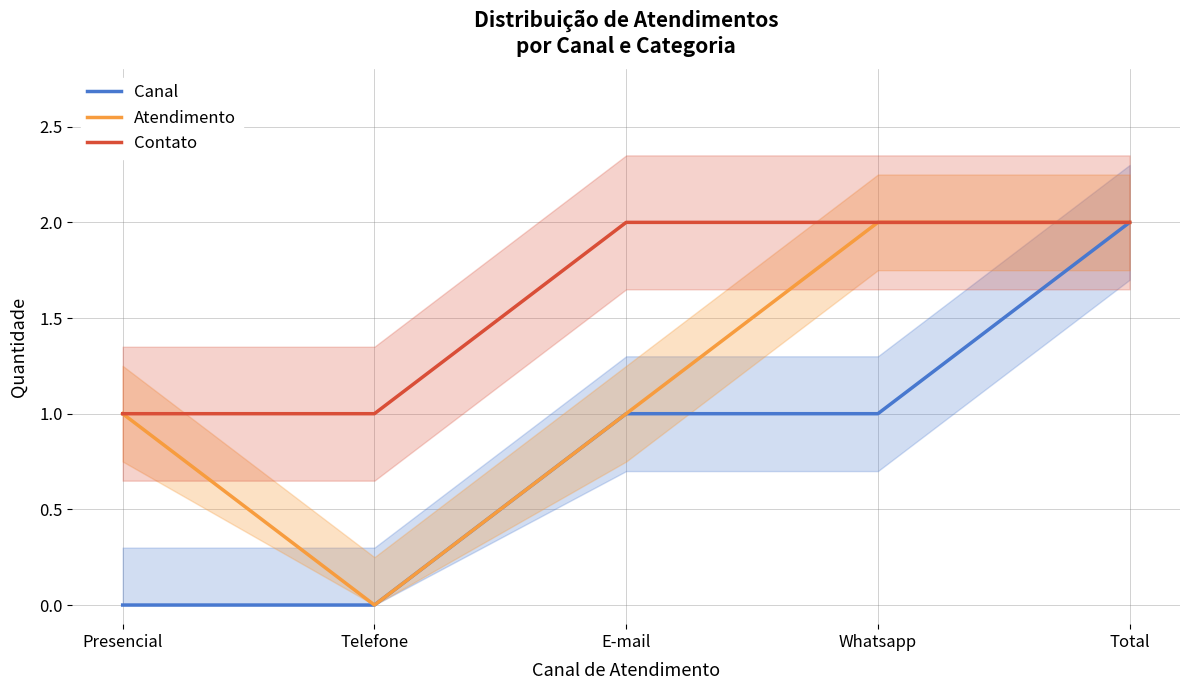

How many values in Canal are above zero?

3